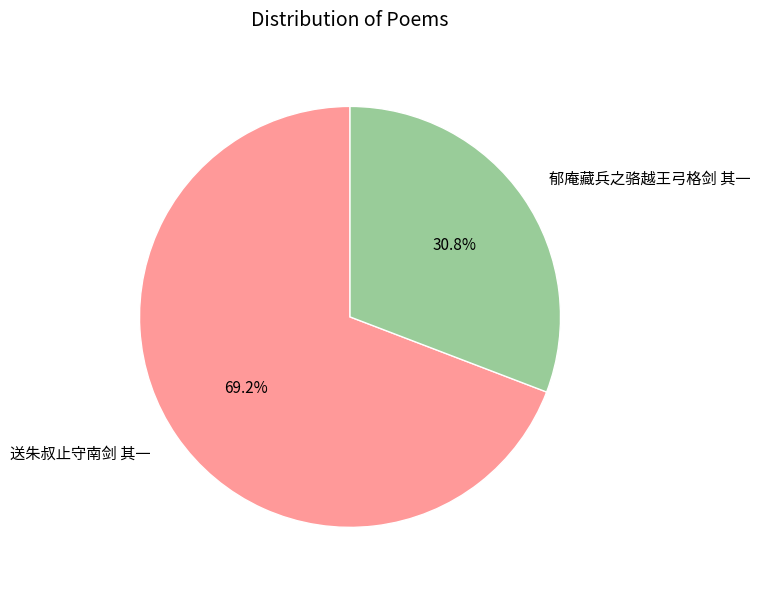

How many segments does this pie chart have?

2